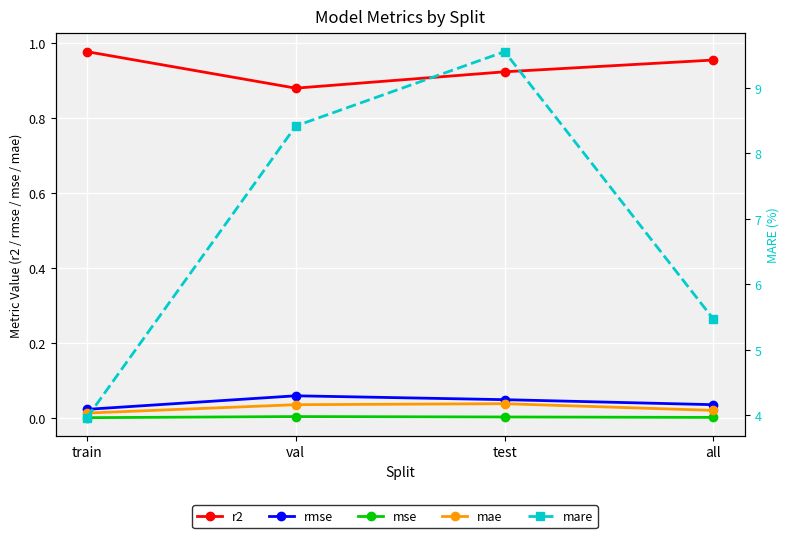

The mse series shows 0.0 at test. True or false?

True